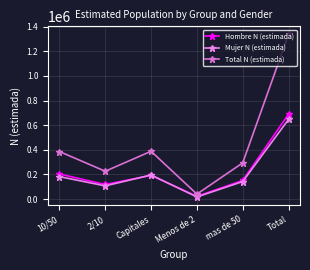

At which category does the chart reach its minimum across all series?

Menos de 2